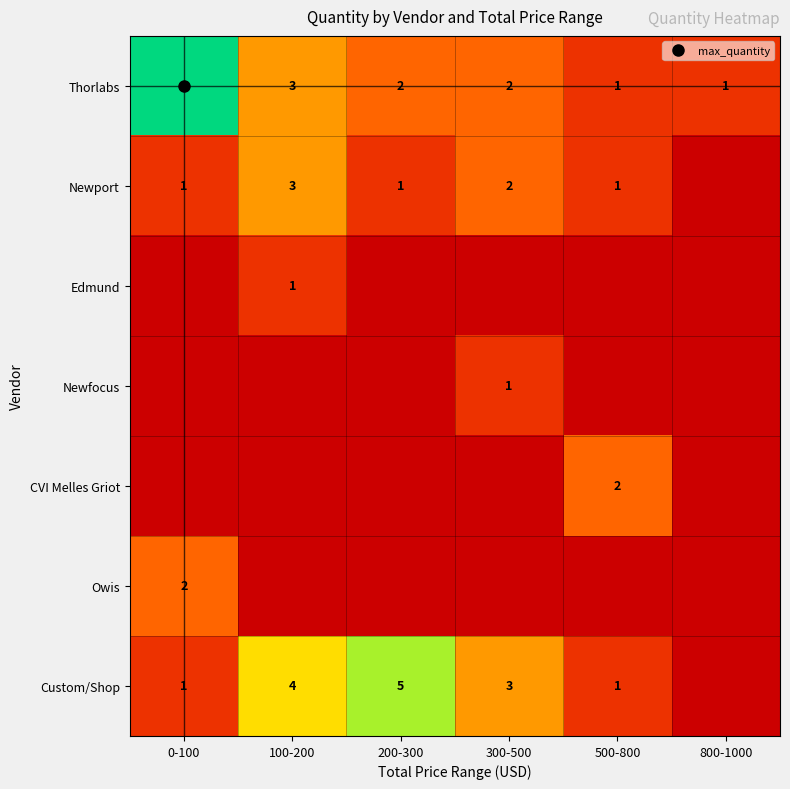

How many data points does each series have?

6